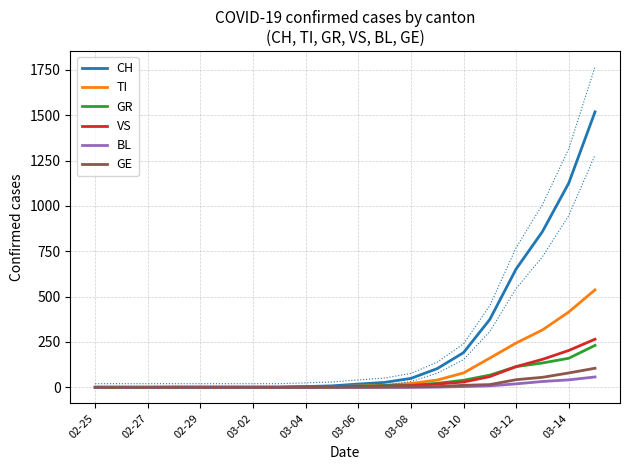

Is the value of GR at 03-14 greater than the value of GE at 03-10?

Yes